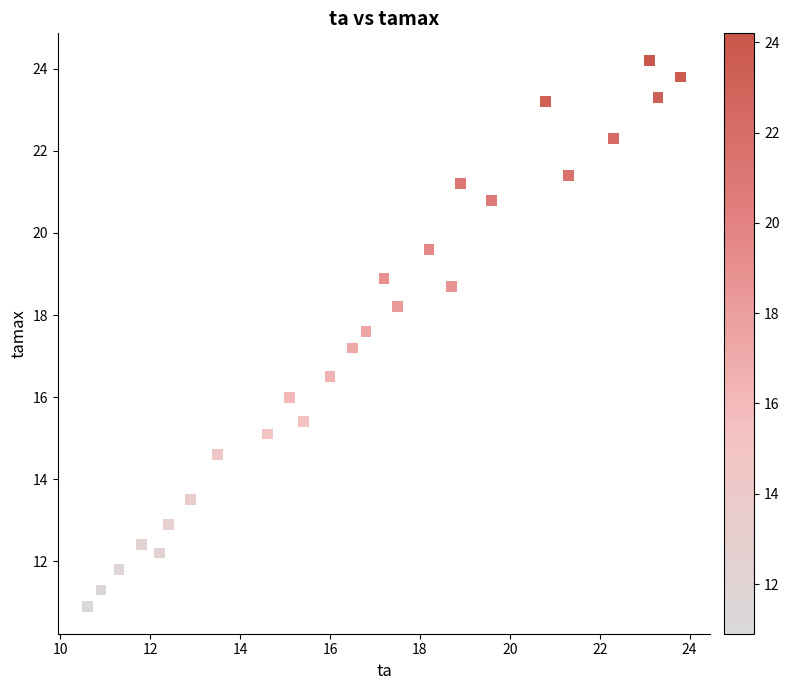

What is the range of Y values (max minus min)?

13.3